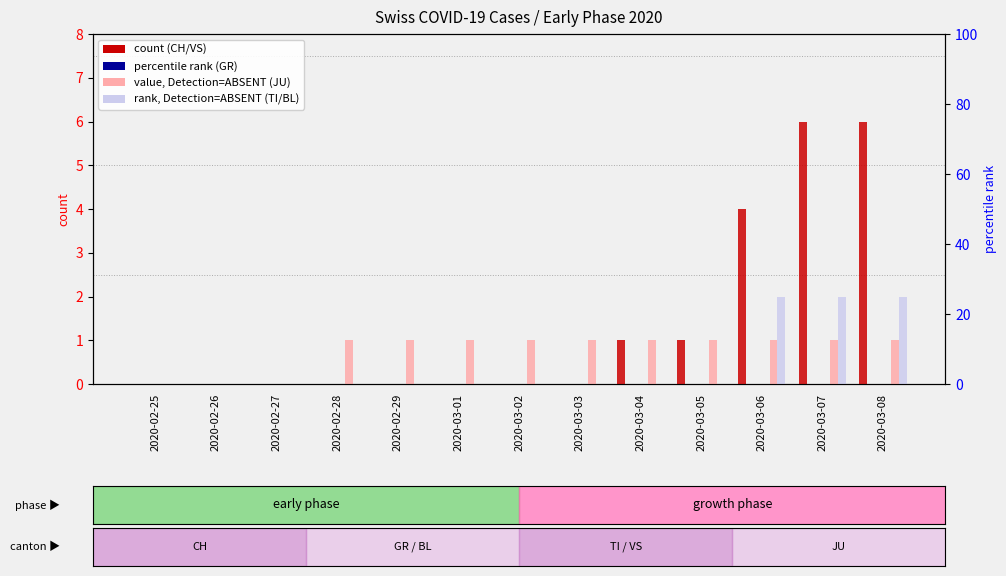

Is it true that VS equals 2 at 2020-03-06?

False